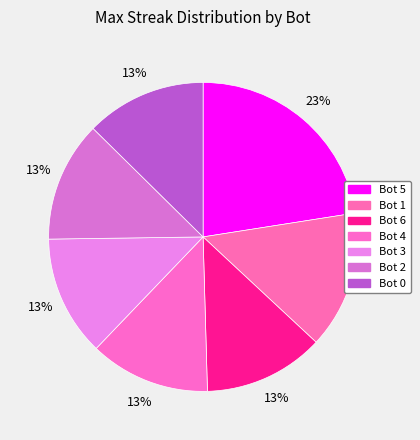

Is there any slice that represents more than half of the pie?

No